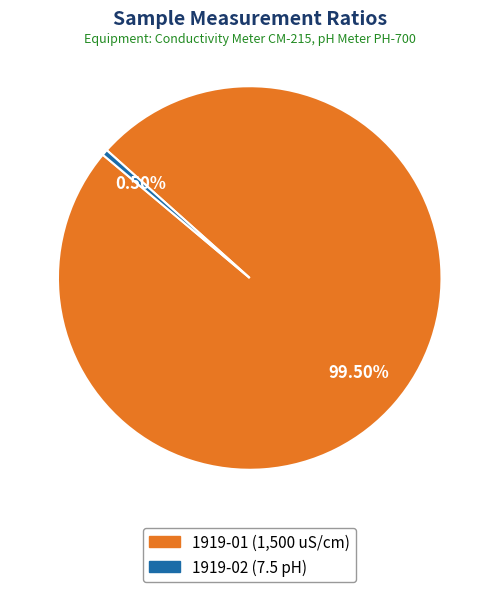

To the nearest percent, what is the combined percentage of 1919-01 and 1919-02?

100%